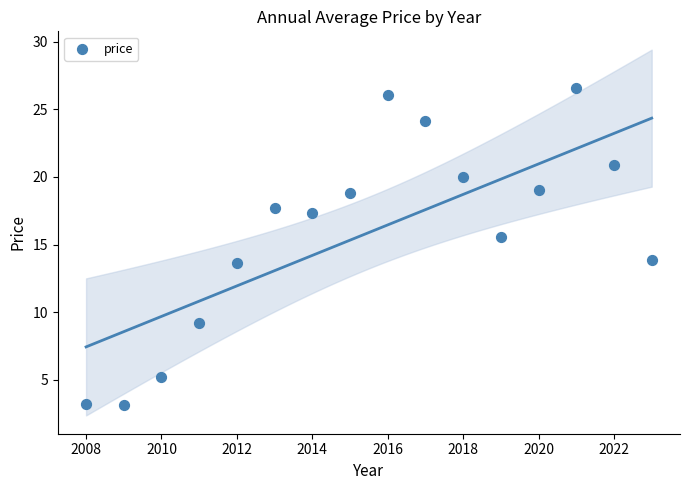

What is the range of Y values (max minus min)?

23.4